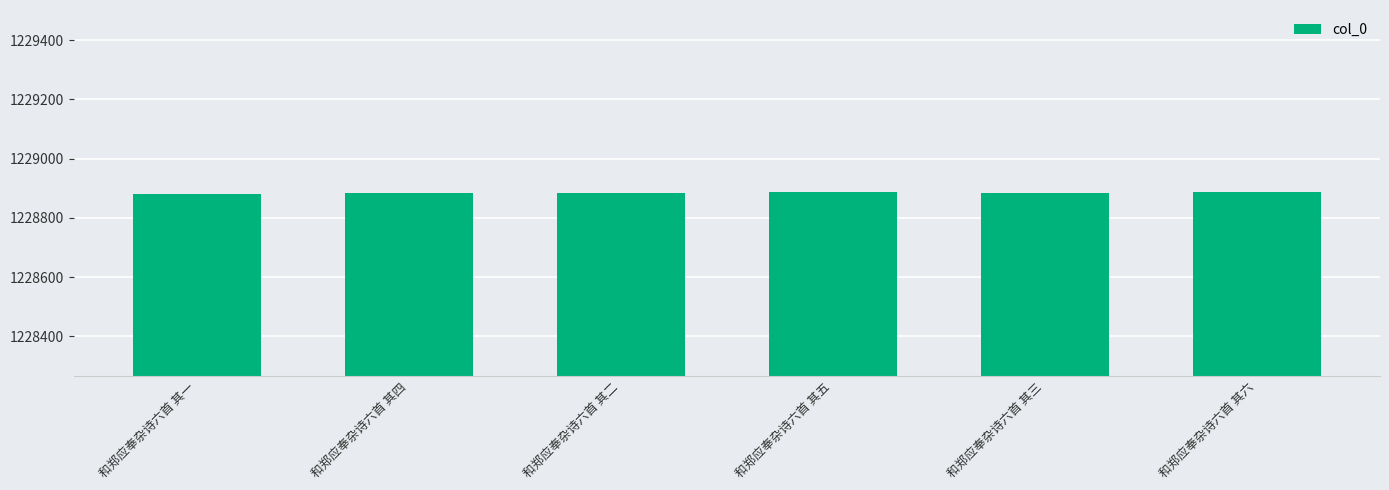

The value at 和郑应奉杂诗六首 其六 is 1810036. True or false?

False